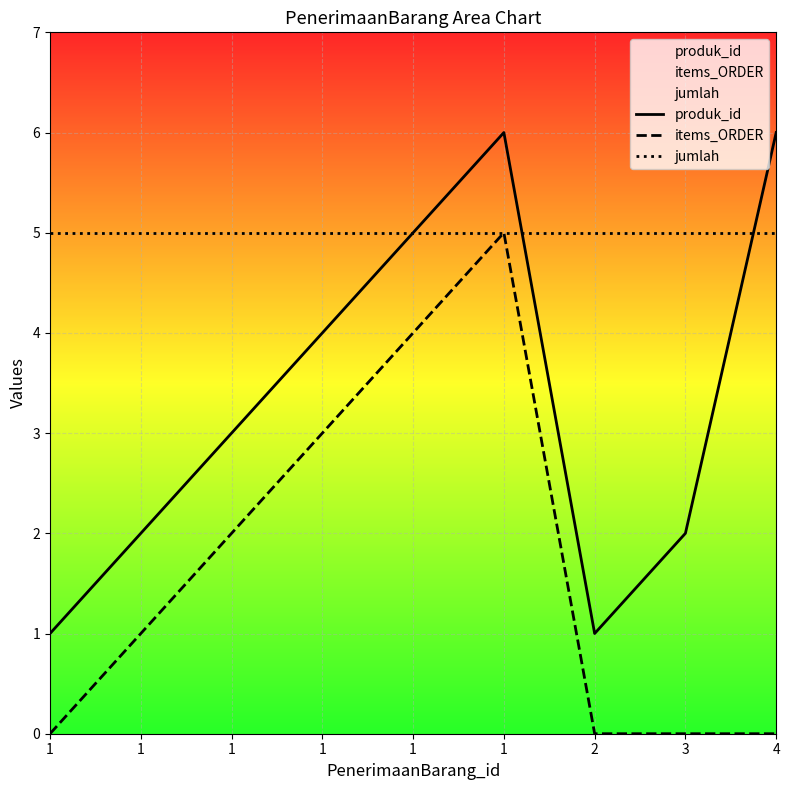

Which category has the highest value in the produk_id series?

1